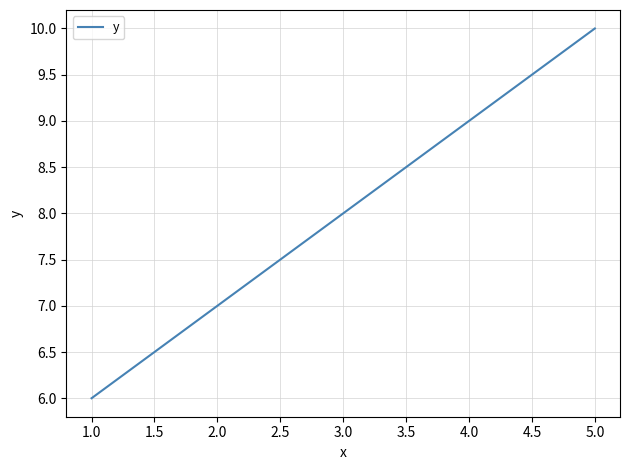

Is it true that the value at 2.0 is 7?

True